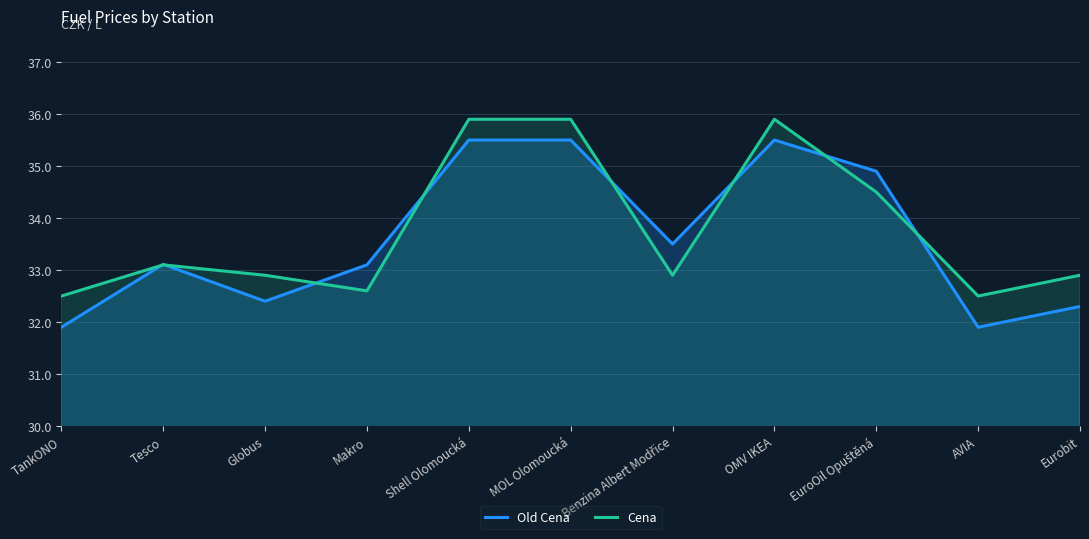

Rank the series by their average value, from lowest to highest.

Old Cena, Cena